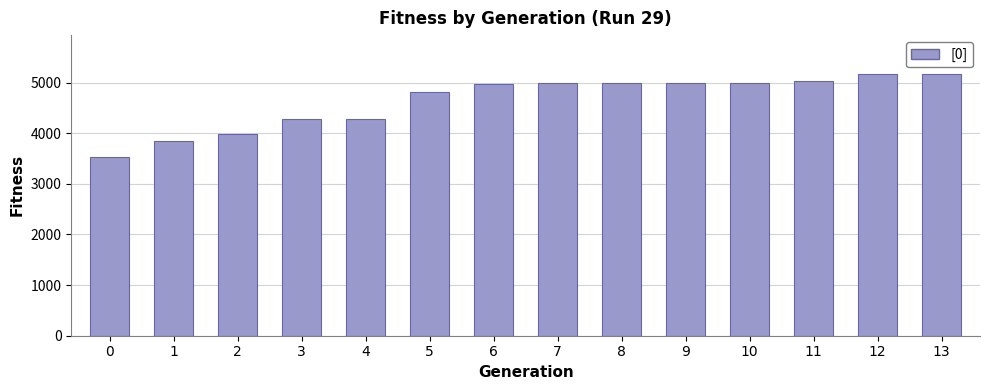

Does the chart contain stacked bars?

No